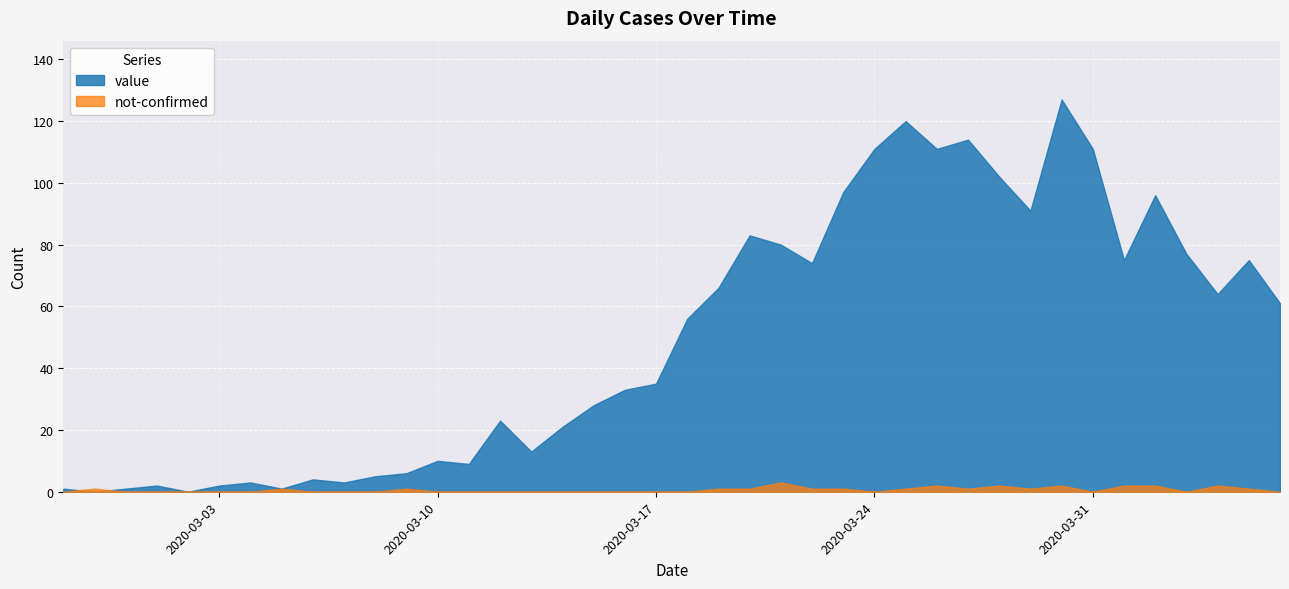

What is the label of the 2nd point from the right?

2020-04-05